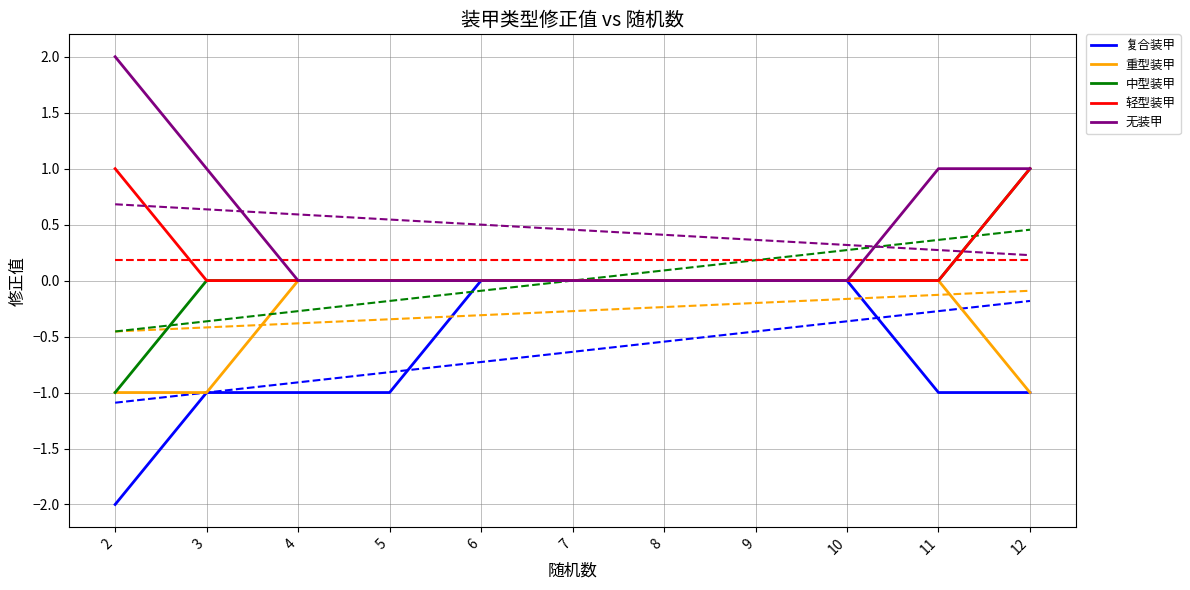

Which series has the largest total across all categories?

无装甲